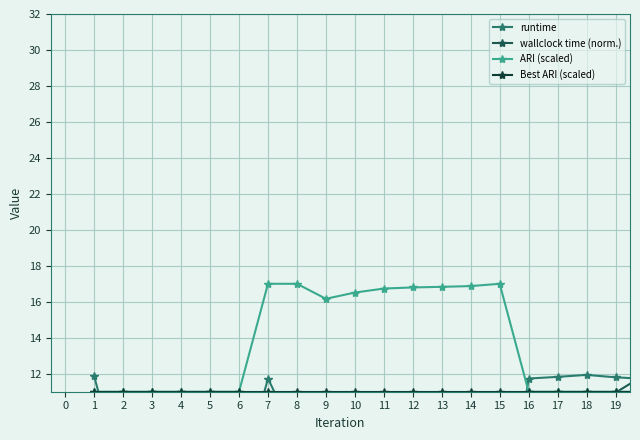

List the series in order of their overall mean, lowest first.

wallclock time (norm.), runtime, Best ARI (scaled), ARI (scaled)